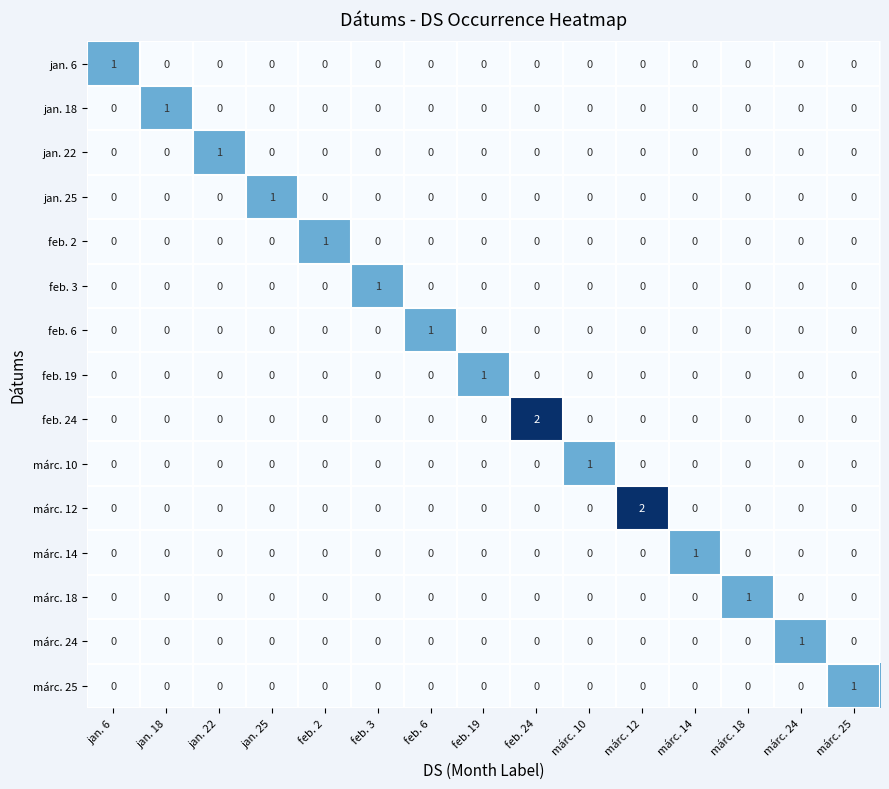

The márc. 24 series shows 0 at feb. 24. True or false?

True